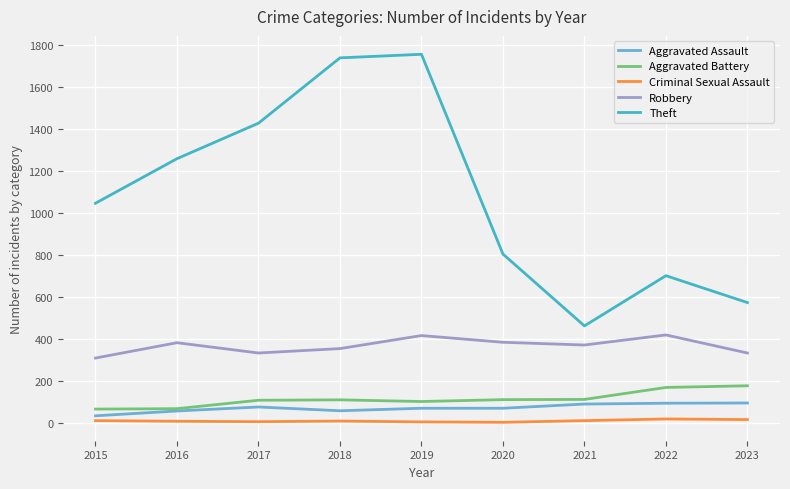

True or false: Robbery and Aggravated Assault intersect in this chart.

False